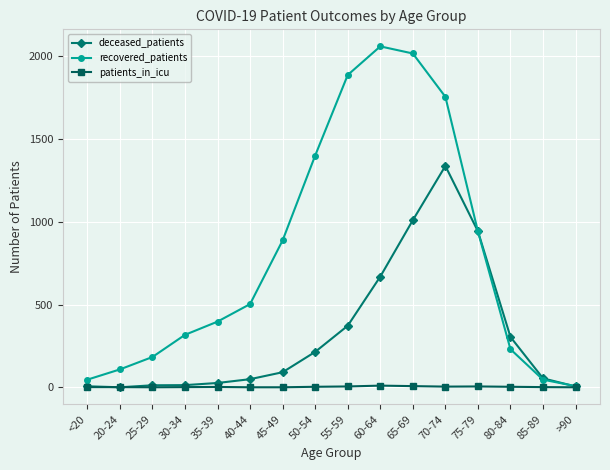

What is the spread (max minus min) of values at 70-74?

1752